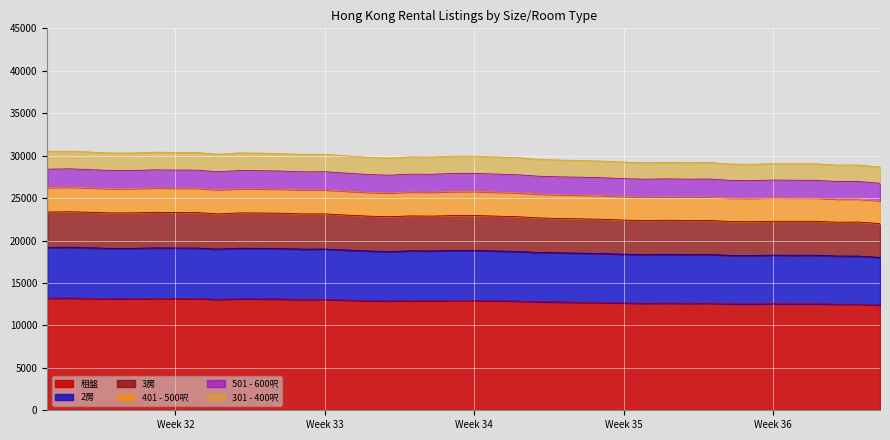

What is the total value across all series at Week 32?

30383